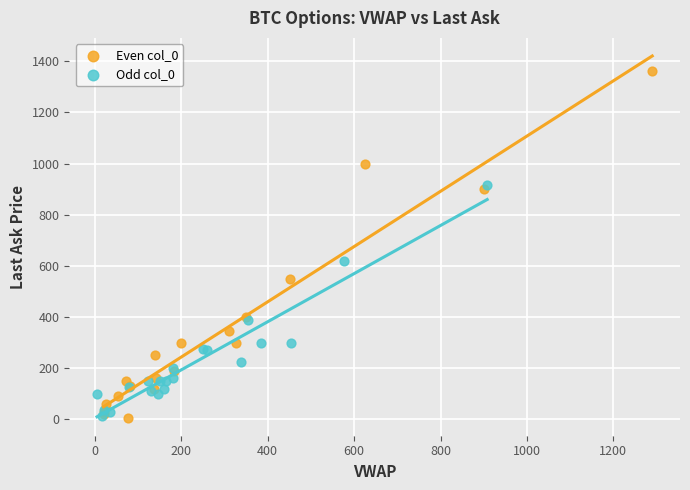

Which series has the largest Y range (max minus min)?

Even col_0